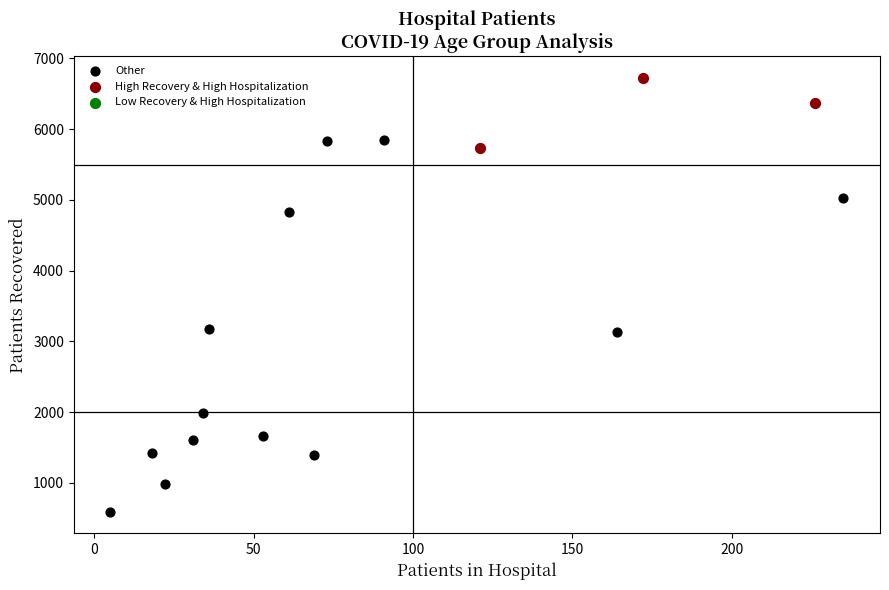

Which series contains the highest Y value?

High Recovery & High Hospitalization